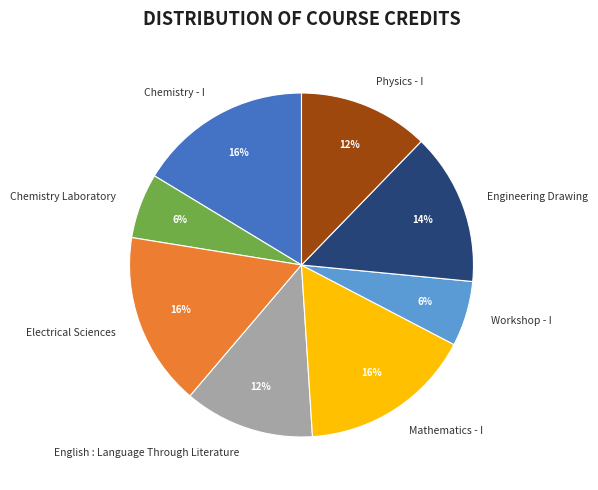

Does any single category account for the majority?

No